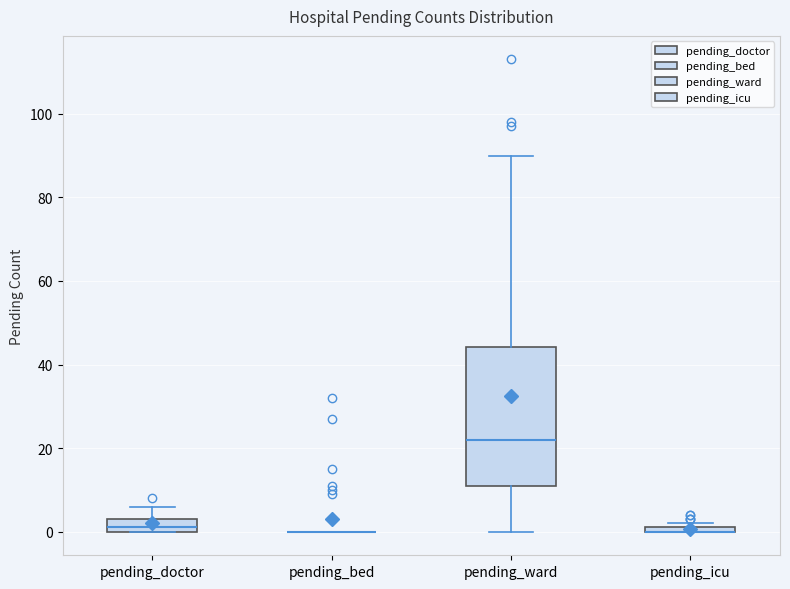

Which box is the tallest, from its lower edge to its upper edge?

pending_ward